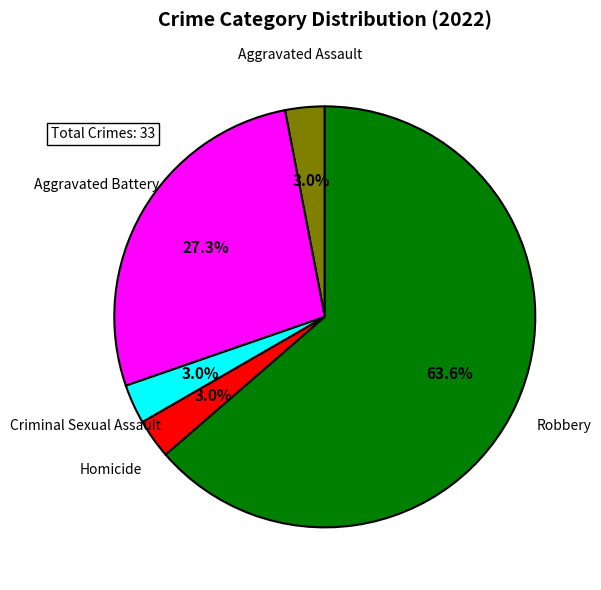

Approximately how many times larger is the value at Homicide compared to Criminal Sexual Assault?

1.0